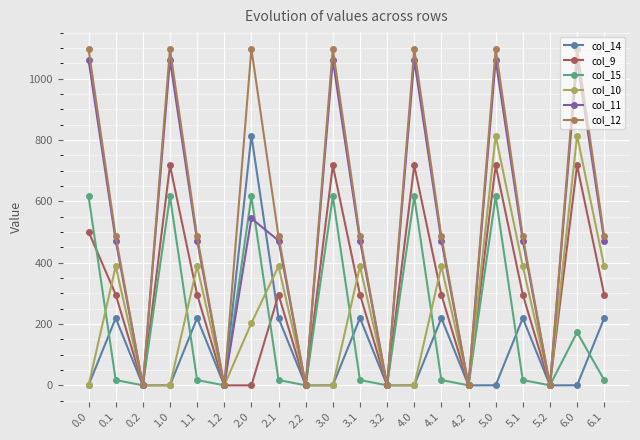

Rank the series by their maximum value, from lowest to highest.

col_15, col_9, col_10, col_14, col_11, col_12